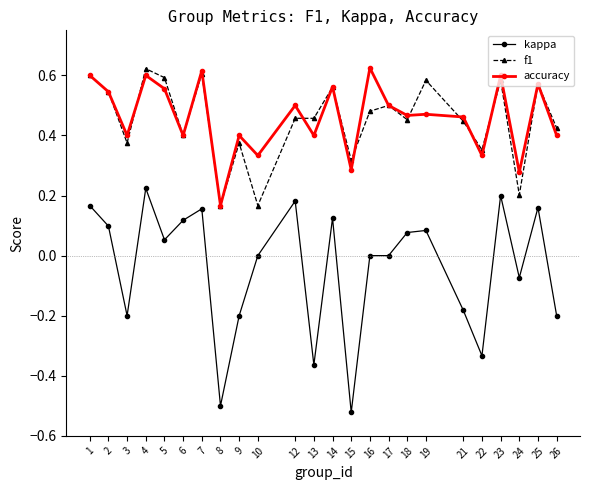

Is this an area chart (filled region under the line)?

No